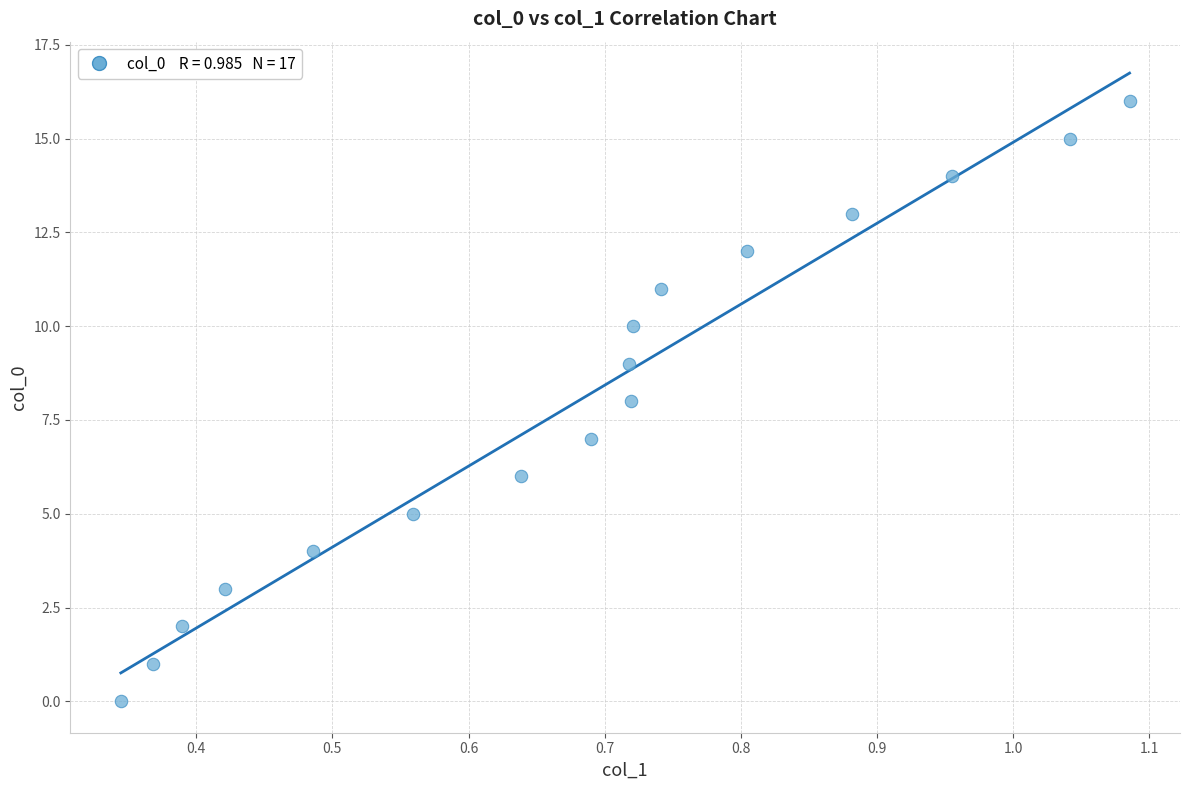

What is the range of Y values (max minus min)?

16